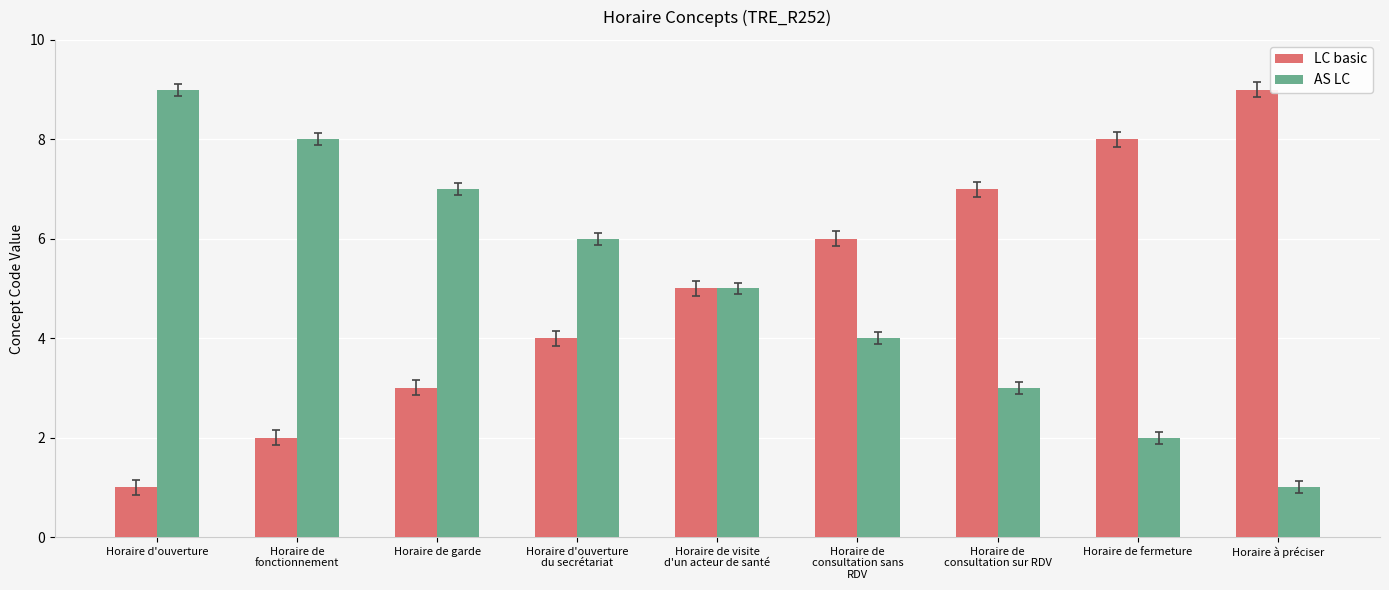

What is the sum of the AS LC values at Horaire d'ouverture and Horaire d'ouverture
du secrétariat?

15